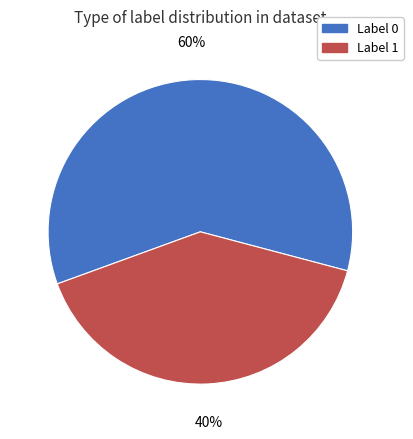

To the nearest percent, what is the average slice percentage?

50%